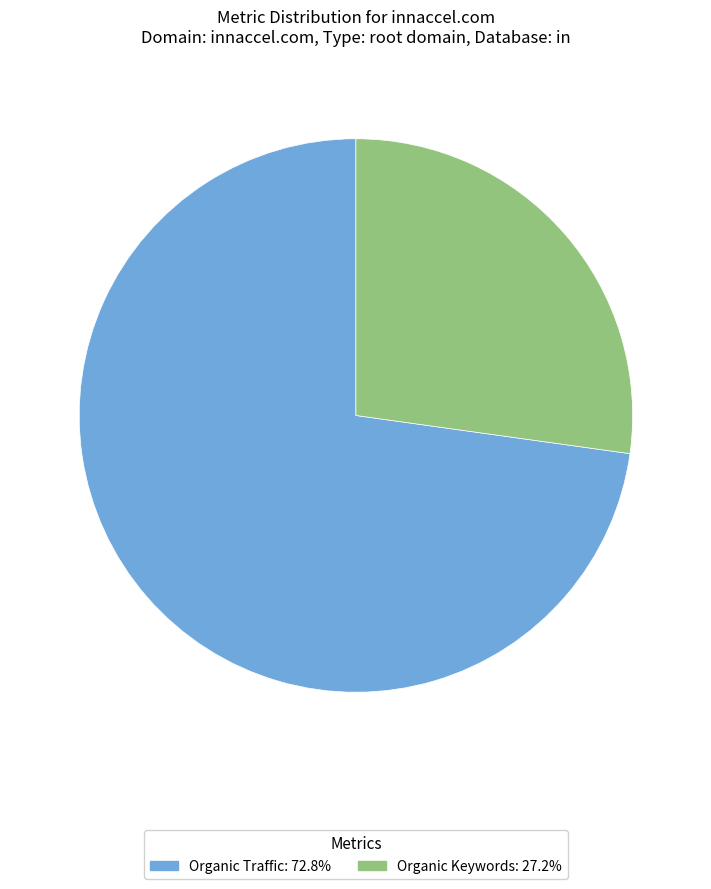

Is there any slice that represents more than half of the pie?

Yes